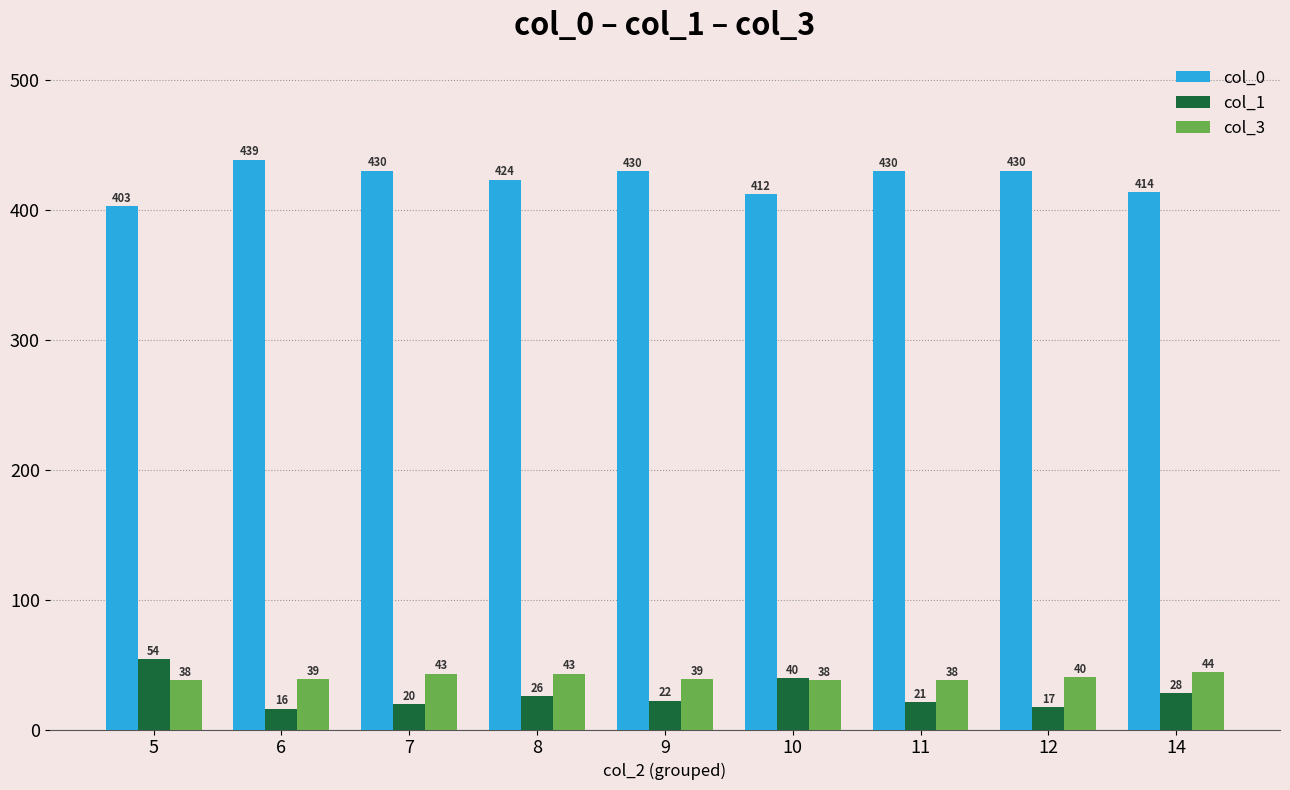

What is the difference between the col_0 values at 10 and 8?

11.0